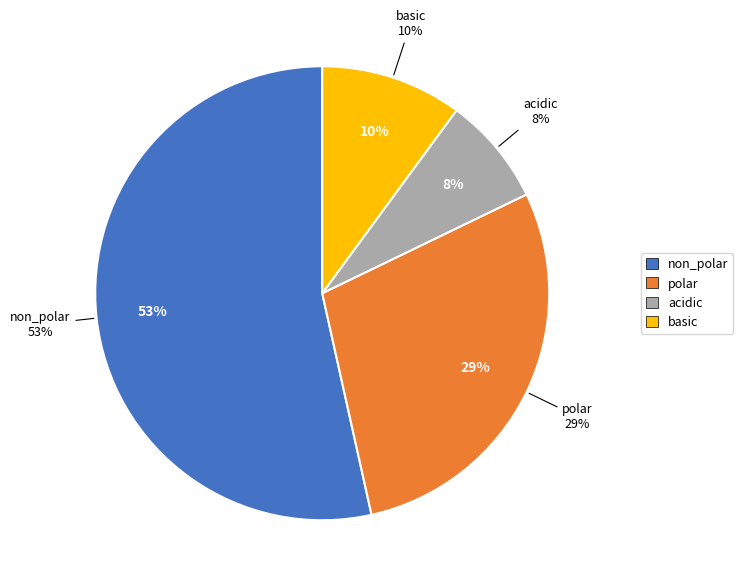

The non_polar slice represents 57% of the pie. True or false?

False